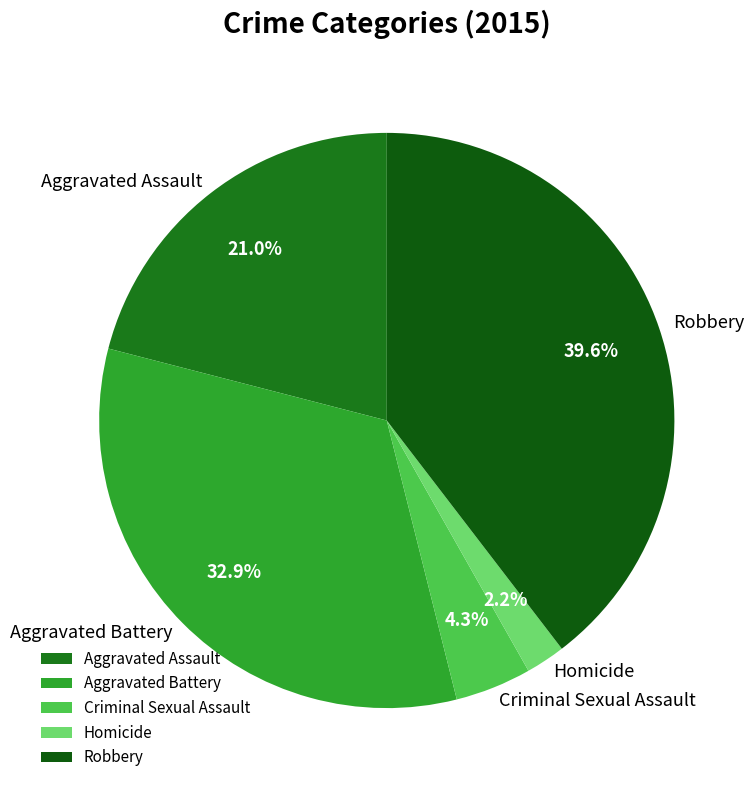

To the nearest percent, what is the difference between the Homicide and Aggravated Assault slice percentages?

19%